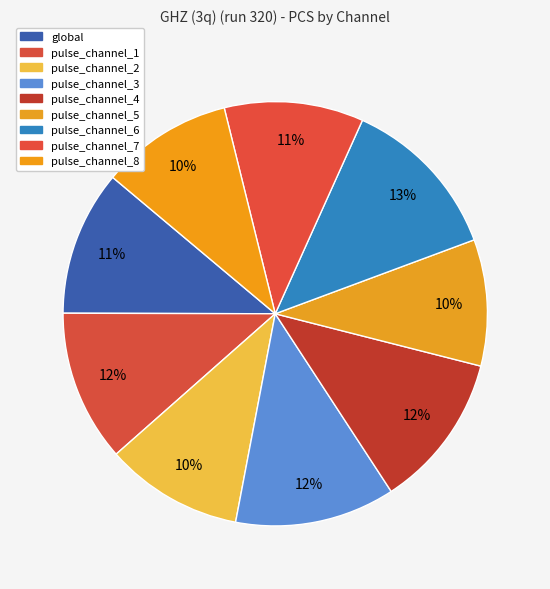

The pulse_channel_8 slice represents 1% of the pie. True or false?

False